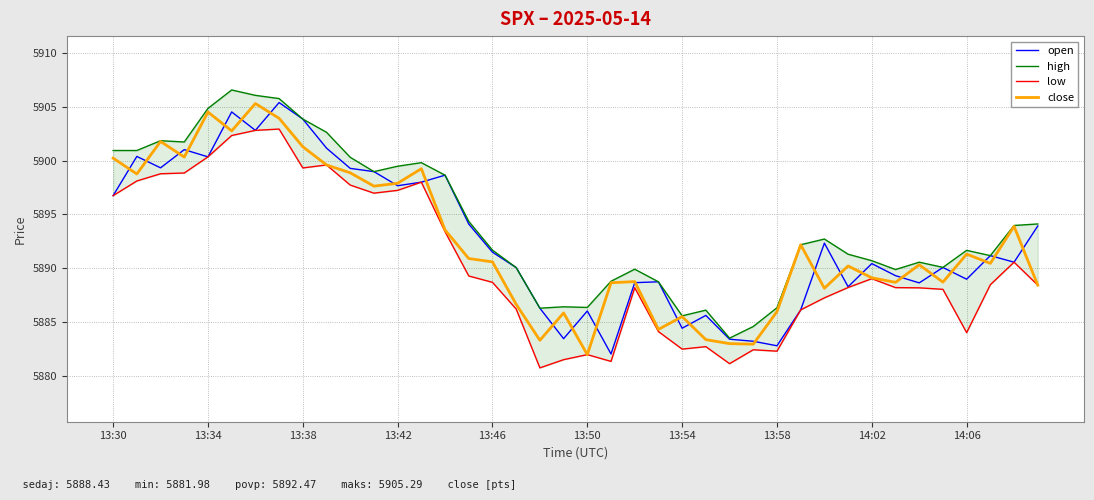

Is this an area chart (filled region under the line)?

No